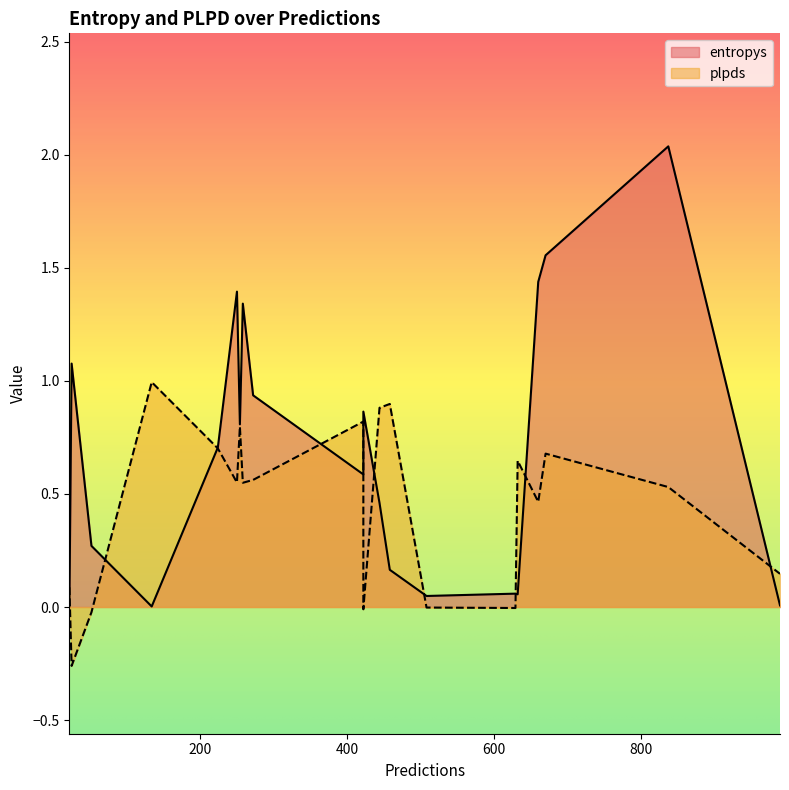

At how many categories does at least one series exceed 0?

20